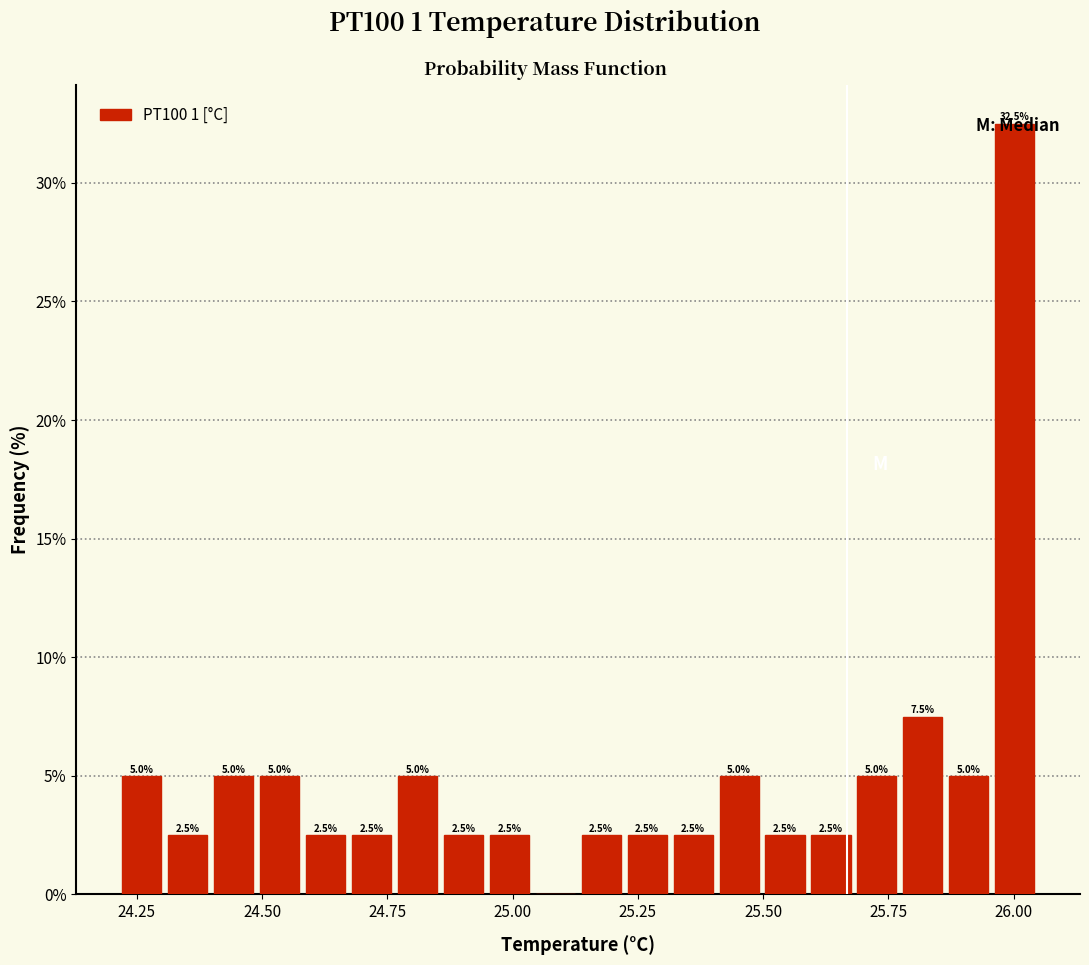

Read against the x-axis, roughly where is the centre of the tallest bar?

26.00